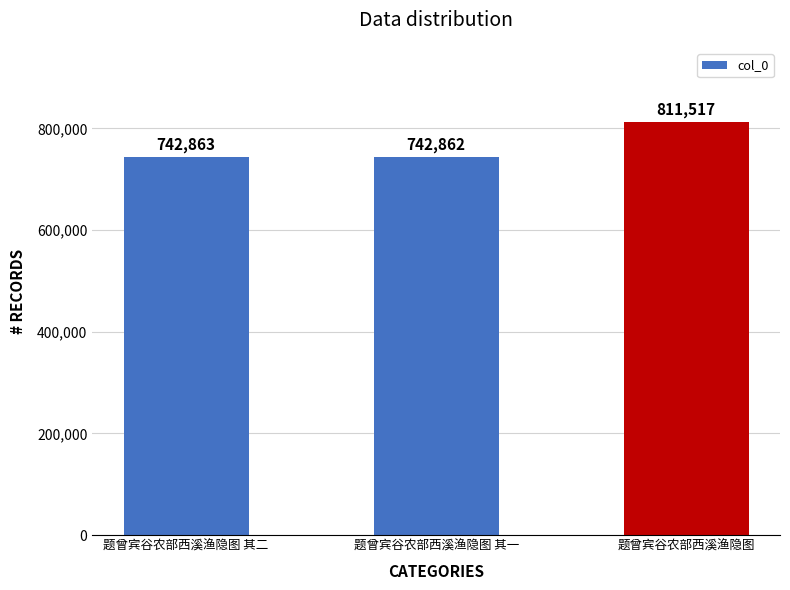

How many bars are there in total?

3